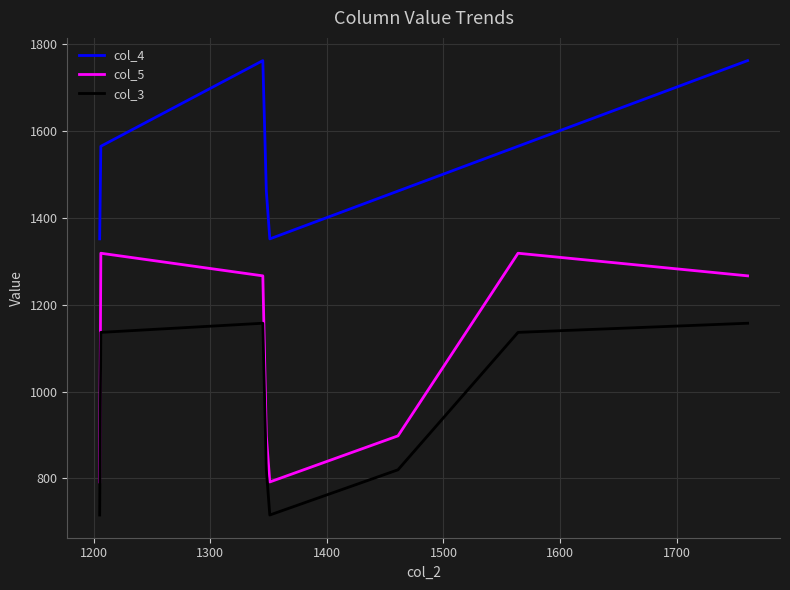

True or false: col_5 and col_4 cross at least once.

False